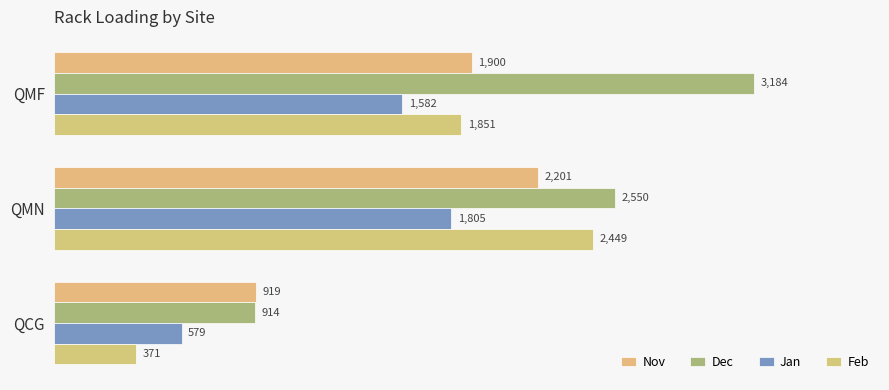

What is the average value of the Dec series?

2216